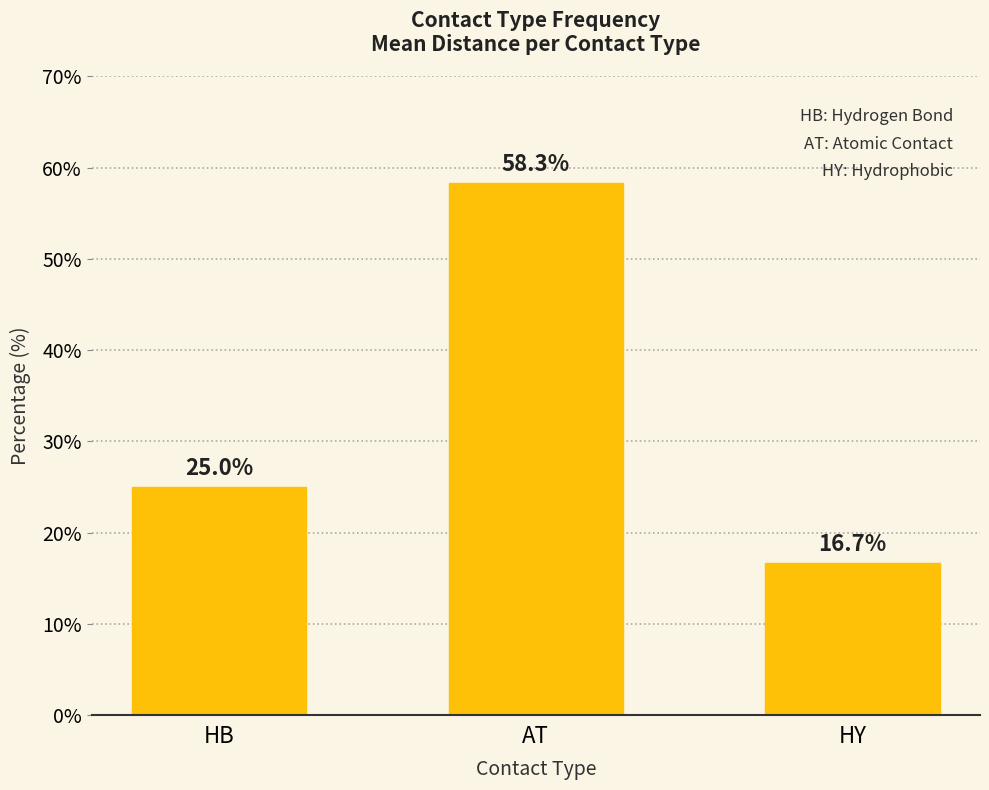

How many series are shown in this chart?

1